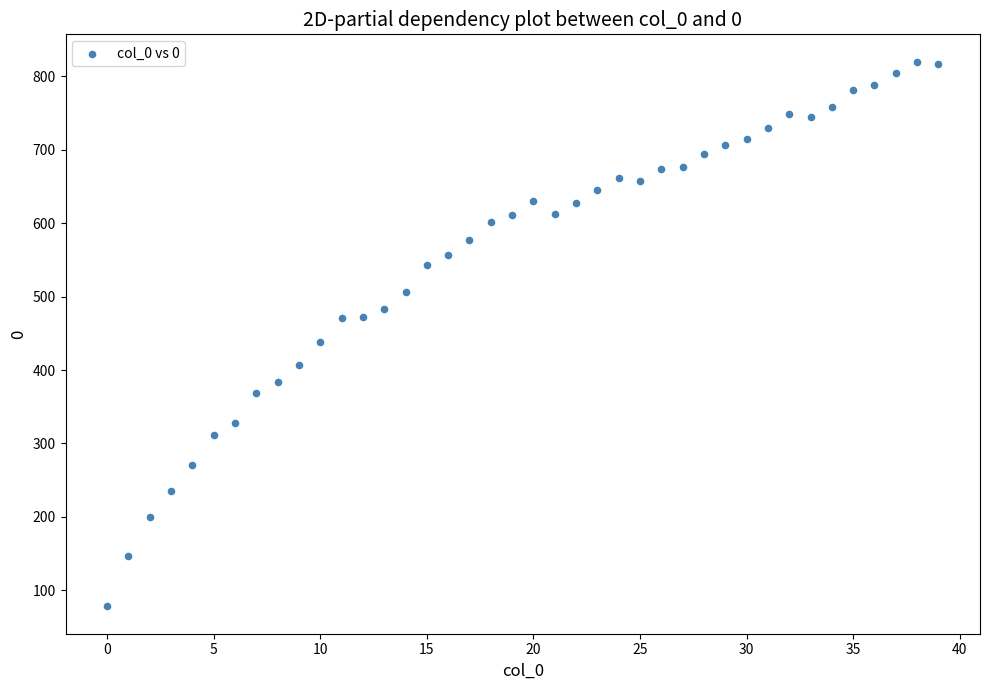

What is the range of Y values (max minus min)?

742